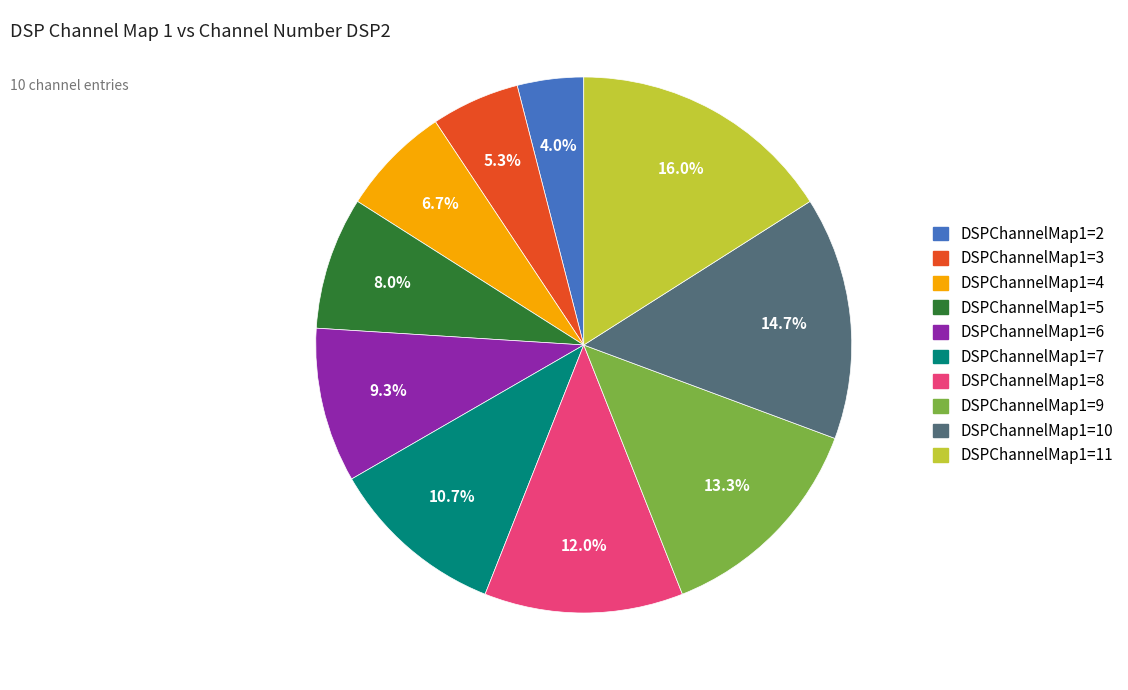

Does any single category account for the majority?

No